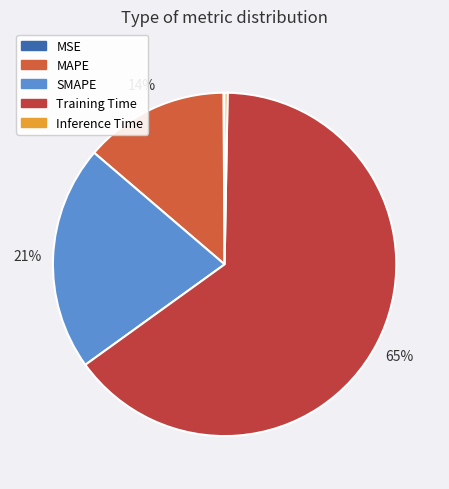

To the nearest percent, what is the difference between the SMAPE and Training Time slice percentages?

44%